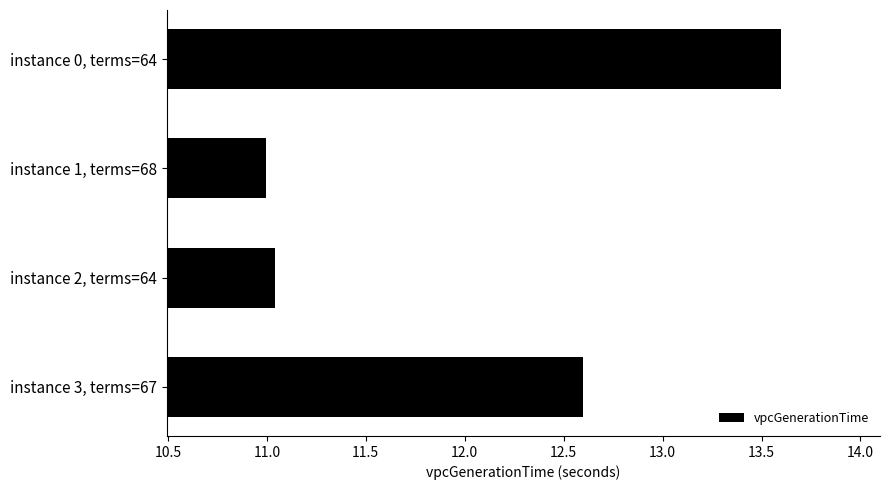

What is the change in value from instance 0, terms=64 to instance 1, terms=68?

-2.6